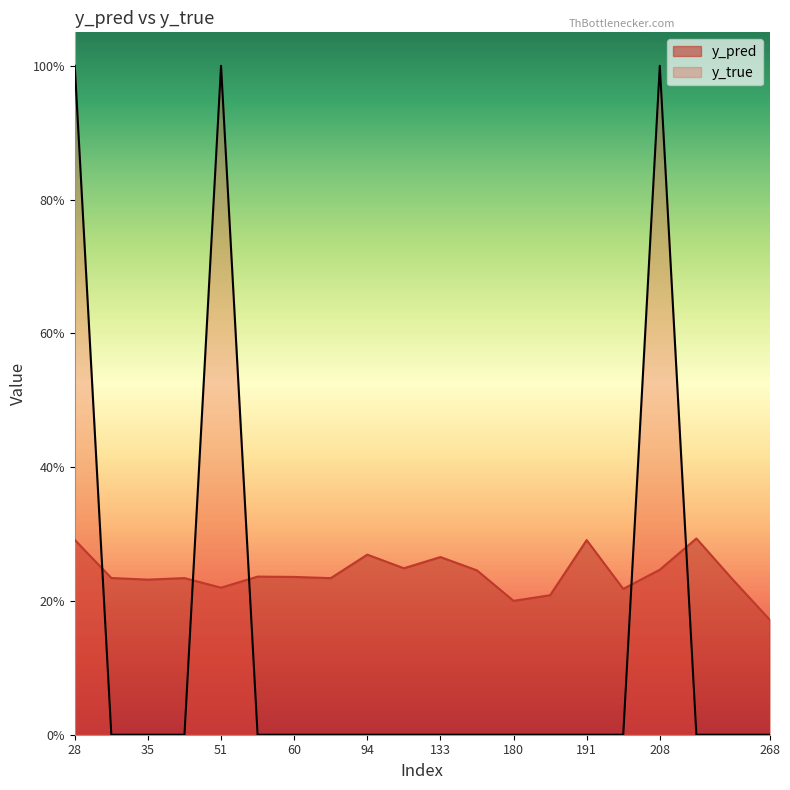

At which category is the sum across all series the highest?

28